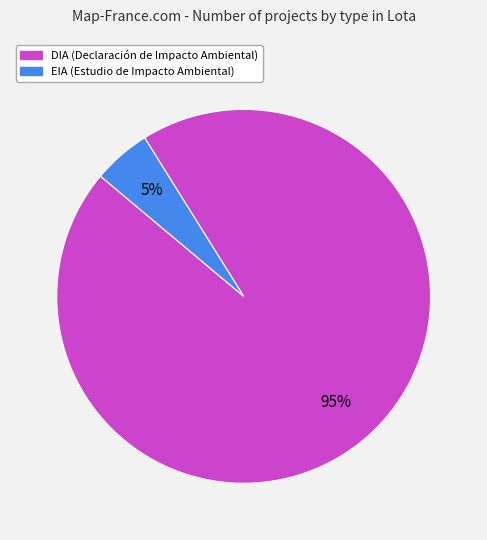

Approximately how many times larger is the value at EIA compared to DIA?

0.1